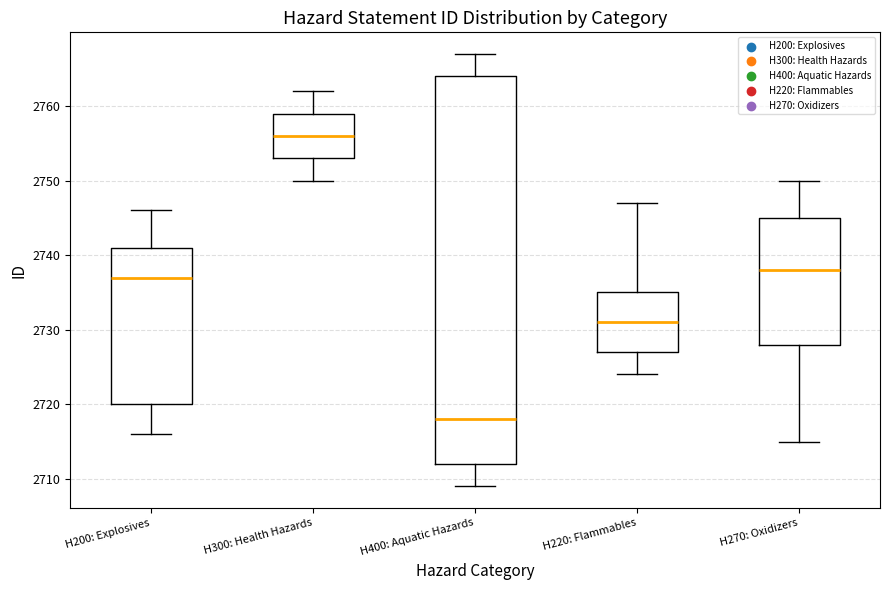

Reading left to right, read every box against the y-axis: the position of its median line, the range the box covers, and the ends of its whiskers. The values are not printed on the chart, so give them approximately, as read against the axis.

H200: Explosives: median 2737, box 2720 to 2741, whiskers 2716 to 2746
H300: Health Hazards: median 2756, box 2753 to 2759, whiskers 2750 to 2762
H400: Aquatic Hazards: median 2718, box 2712 to 2764, whiskers 2709 to 2767
H220: Flammables: median 2731, box 2727 to 2735, whiskers 2724 to 2747
H270: Oxidizers: median 2738, box 2728 to 2745, whiskers 2715 to 2750